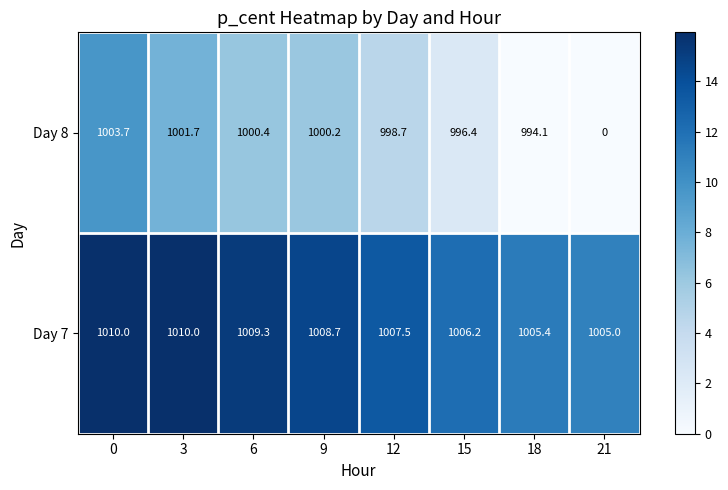

List the series in order of their overall mean, highest first.

Day 7, Day 8